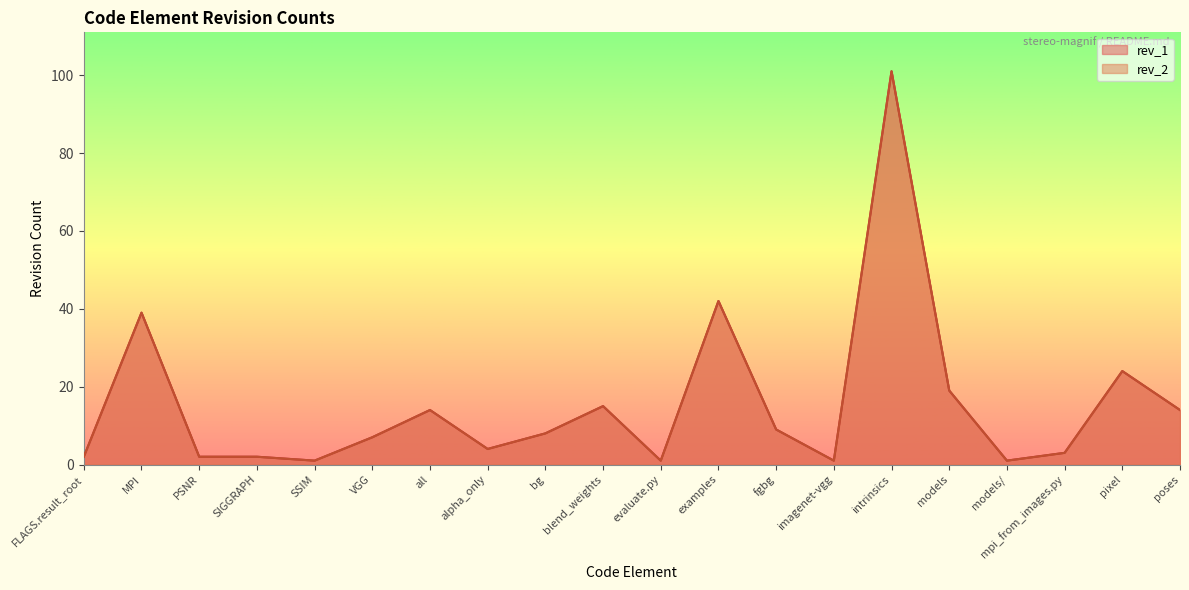

Reading left to right, list all the values displayed in this chart.

rev_1: FLAGS.result_root=2	MPI=39	PSNR=2	SIGGRAPH=2	SSIM=1	VGG=7	all=14	alpha_only=4	bg=8	blend_weights=15	evaluate.py=1	examples=42	fgbg=9	imagenet-vgg=1	intrinsics=101	models=19	models/=1	mpi_from_images.py=3	pixel=24	poses=14
rev_2: FLAGS.result_root=2	MPI=39	PSNR=2	SIGGRAPH=2	SSIM=1	VGG=7	all=14	alpha_only=4	bg=8	blend_weights=15	evaluate.py=1	examples=42	fgbg=9	imagenet-vgg=1	intrinsics=101	models=19	models/=1	mpi_from_images.py=3	pixel=24	poses=14